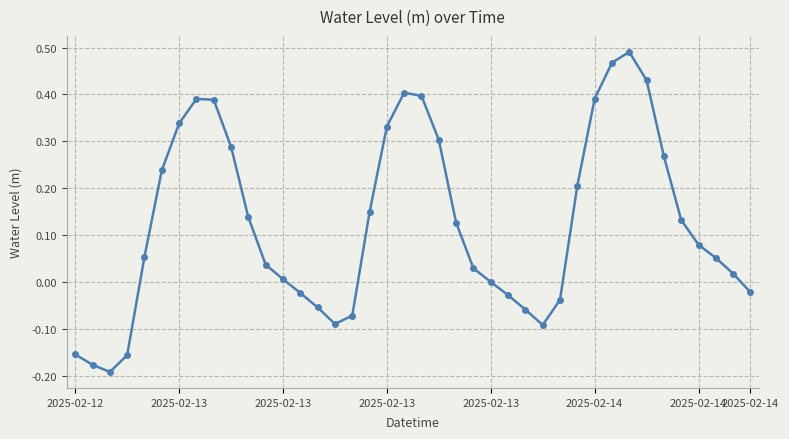

How many points are lower than both their immediate neighbors (excluding endpoints)?

3